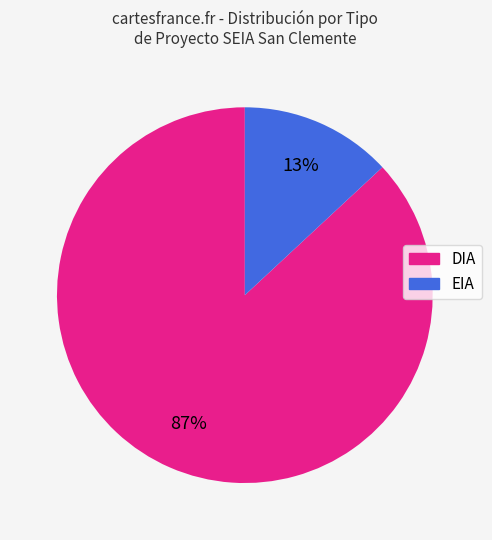

Between EIA and DIA, which is larger?

DIA